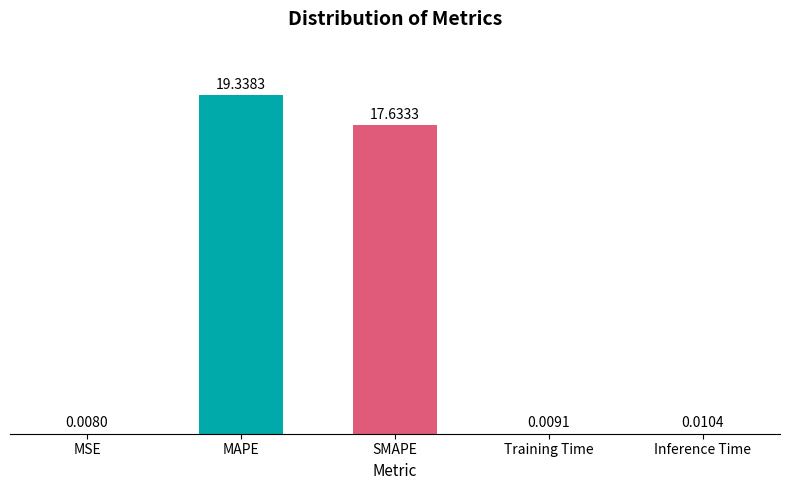

What is the sum of all values?

37.0